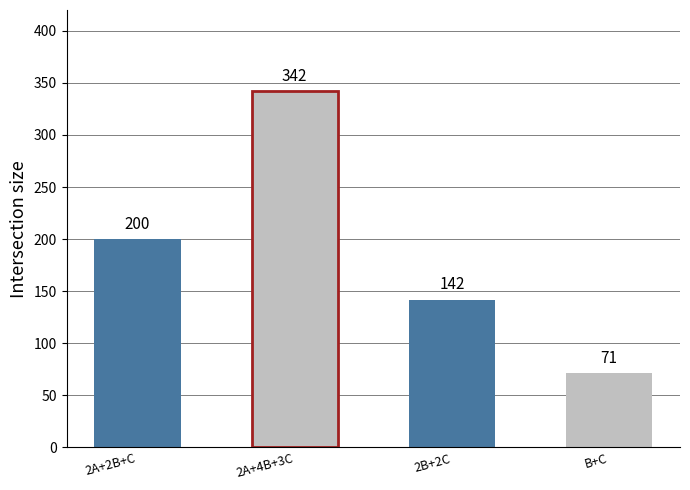

Does the chart contain stacked bars?

No